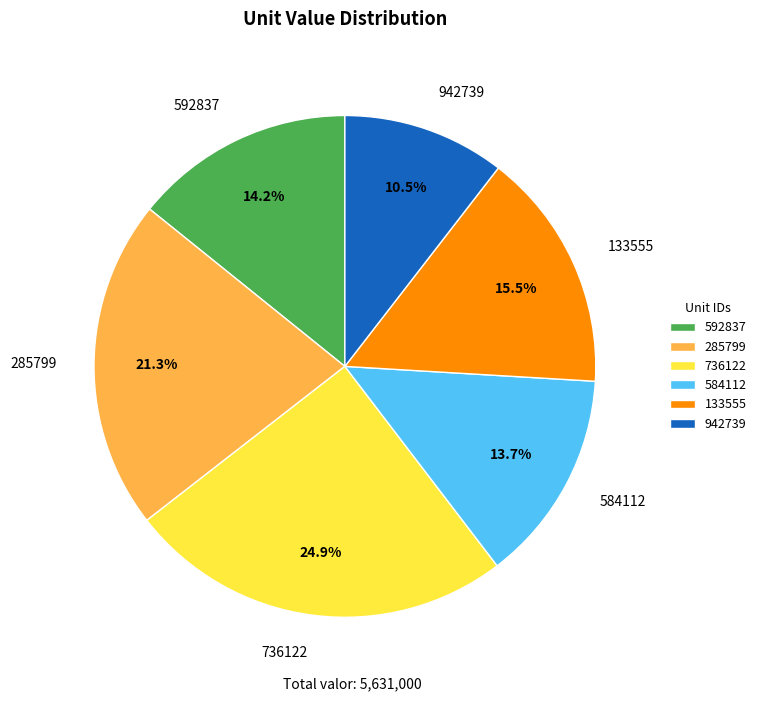

Rank the categories by value from highest to lowest.

736122, 285799, 133555, 592837, 584112, 942739